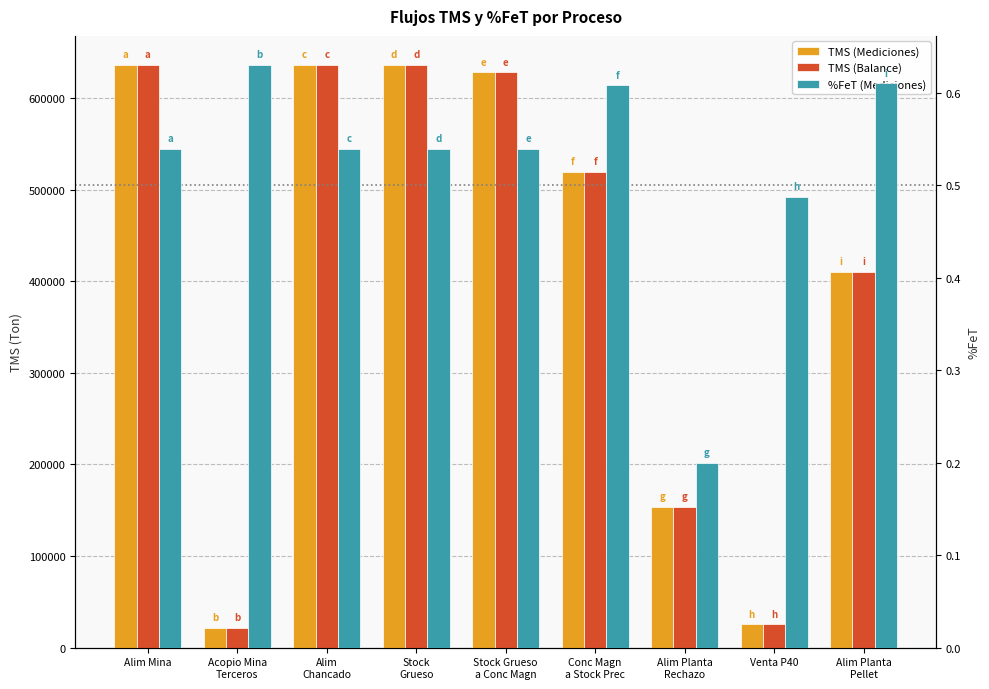

Which category has the lowest value in the TMS (Balance) series?

Acopio Mina
Terceros